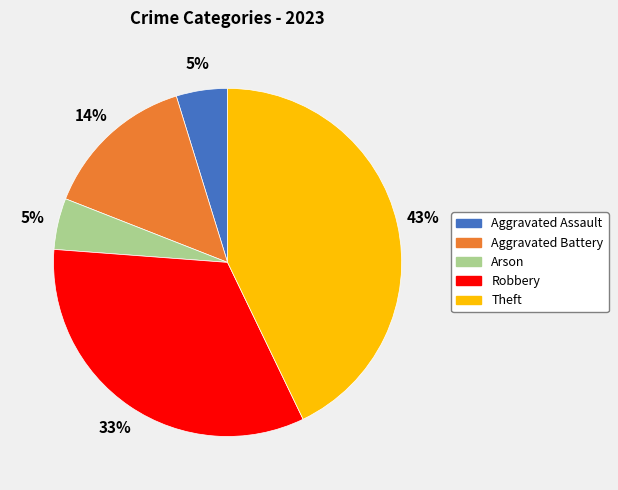

Which slice is the largest?

Theft